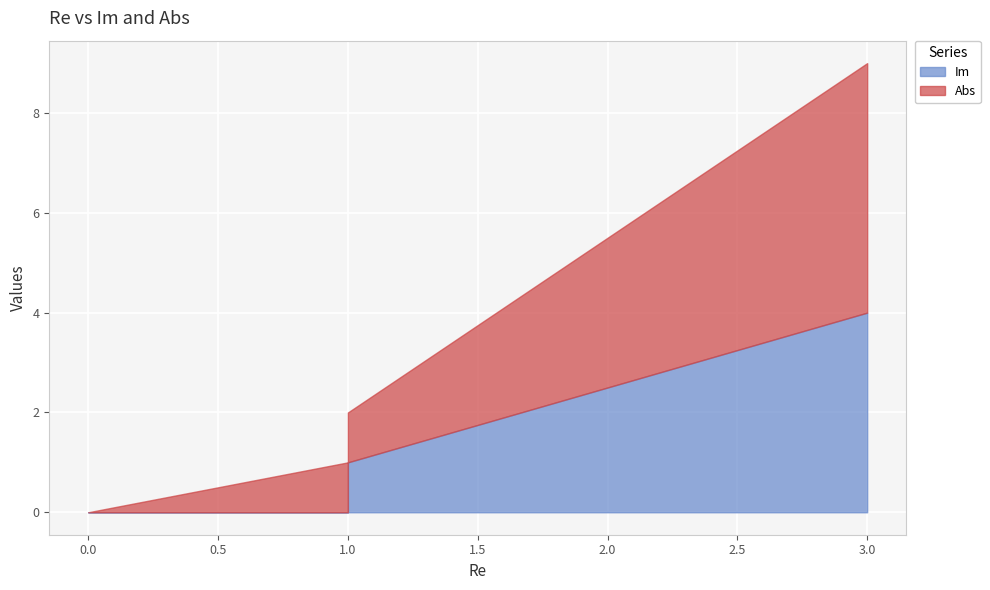

What is the label of the 1st point from the right?

3.0